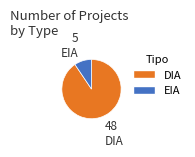

The DIA slice represents 91% of the pie. True or false?

True